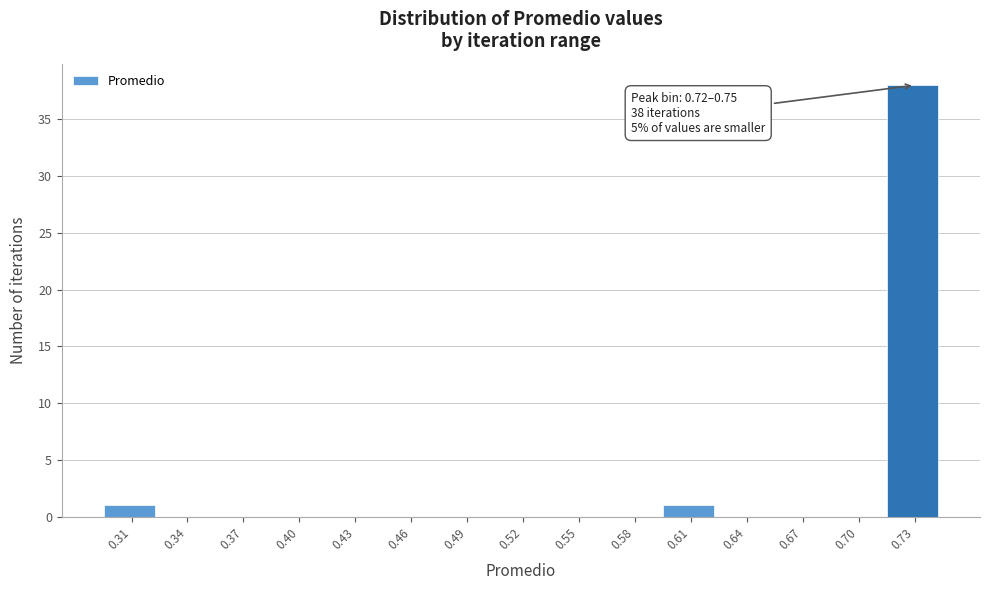

Which range on the x-axis has the tallest bar?

0.720 to 0.750